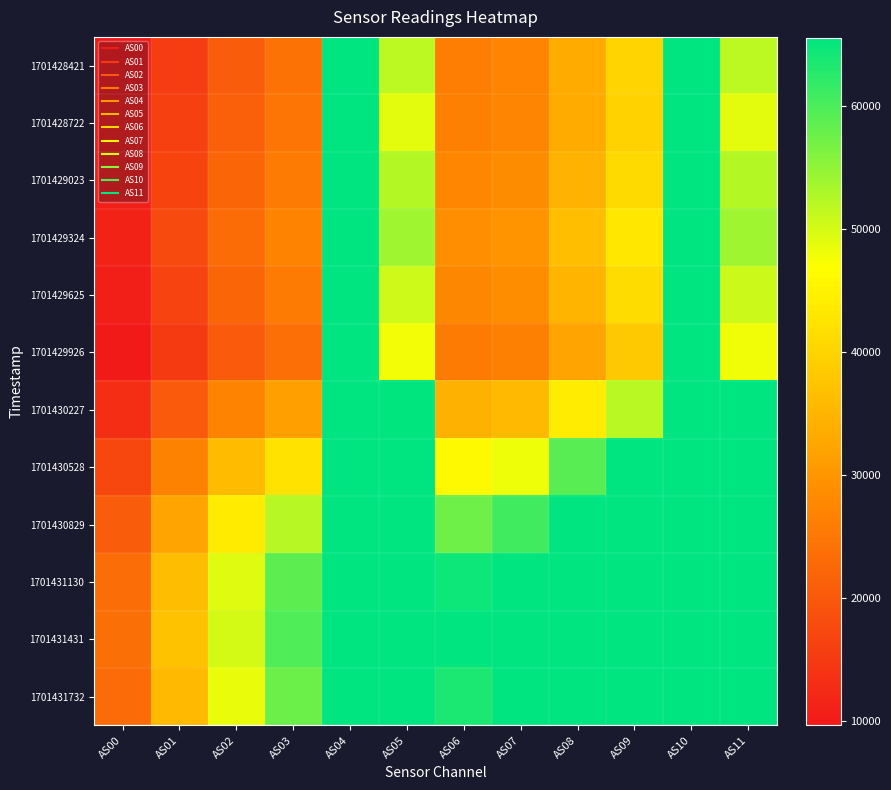

Which label corresponds to the largest value in the chart?

AS04